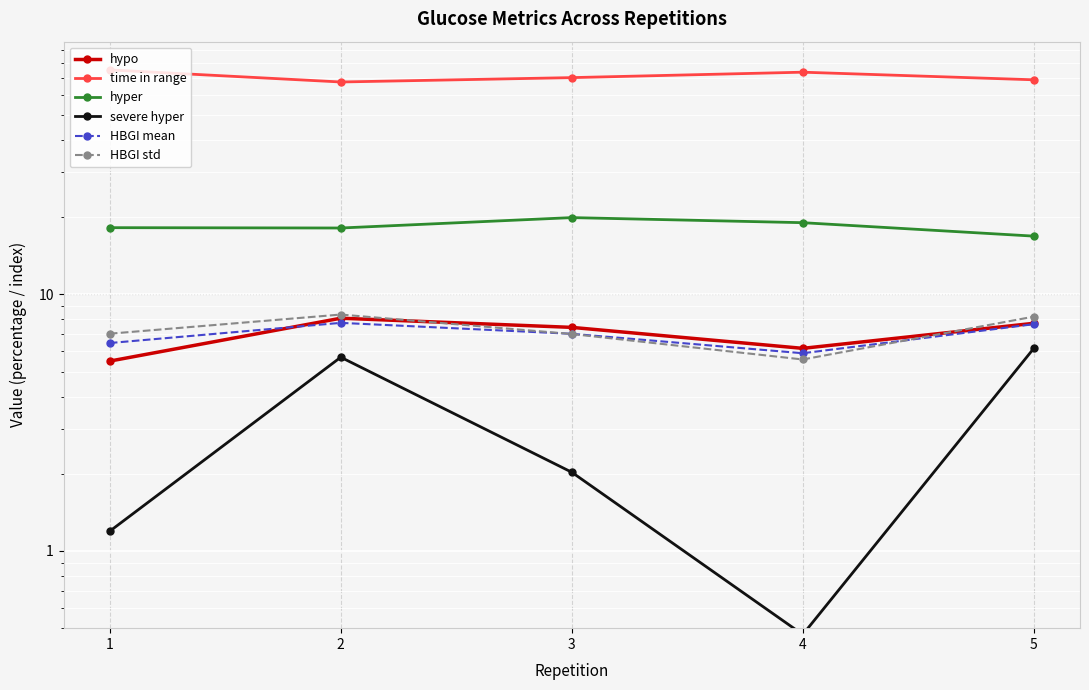

At which category does time in range reach its first local peak?

4